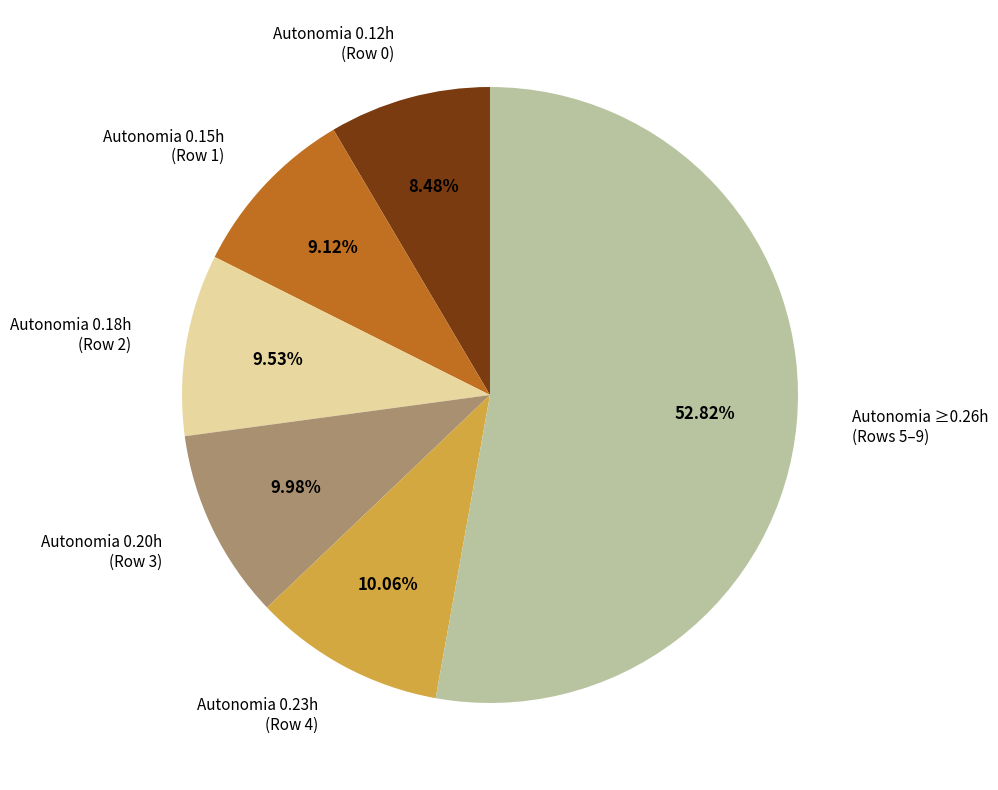

How many segments does this pie chart have?

6